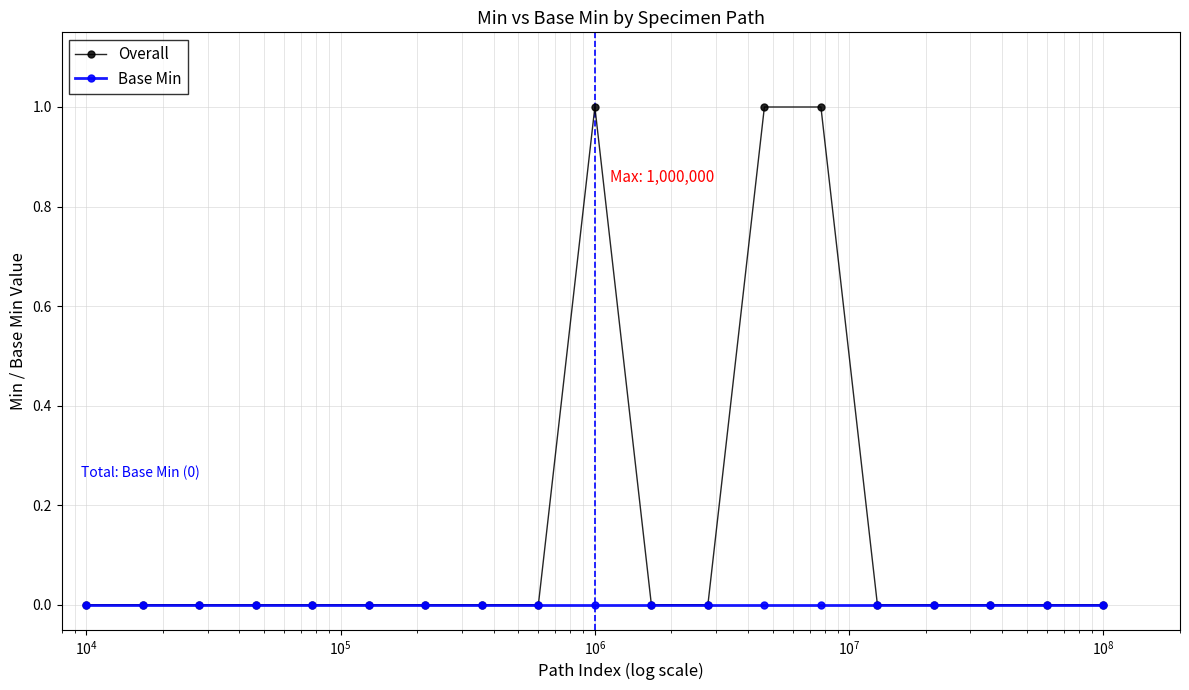

Does the chart display data point markers on the line(s)?

Yes